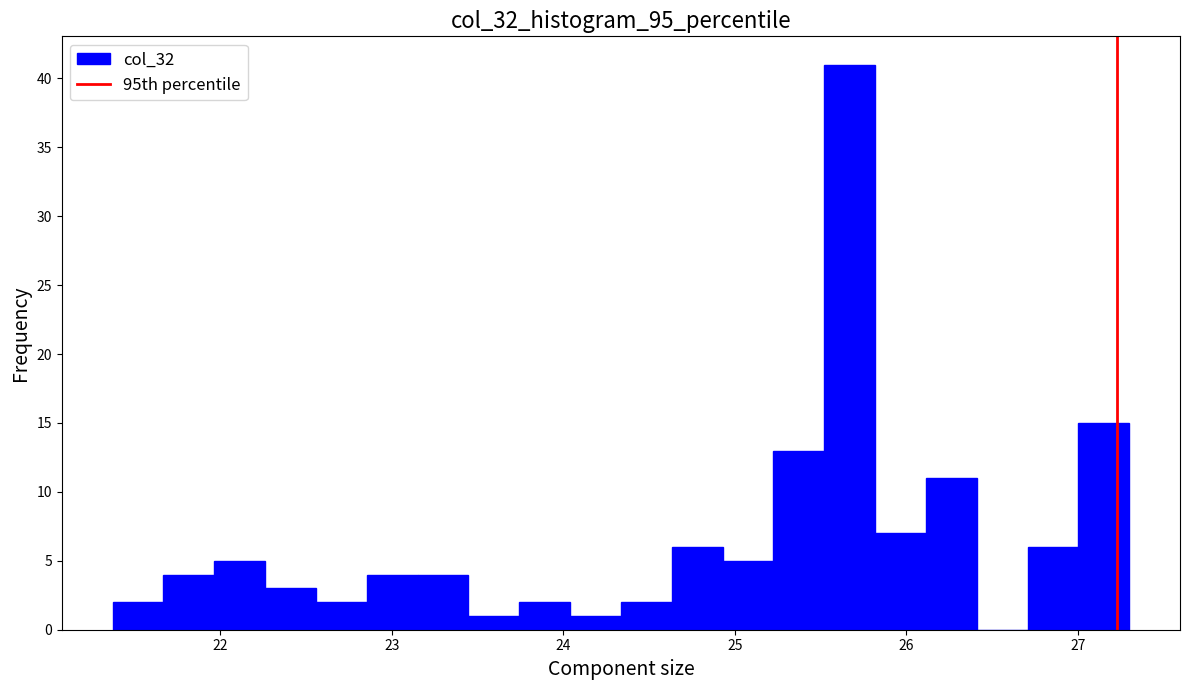

Around what value on the x-axis is the tallest bar? Give the approximate position of its centre, as read against the axis.

25.7